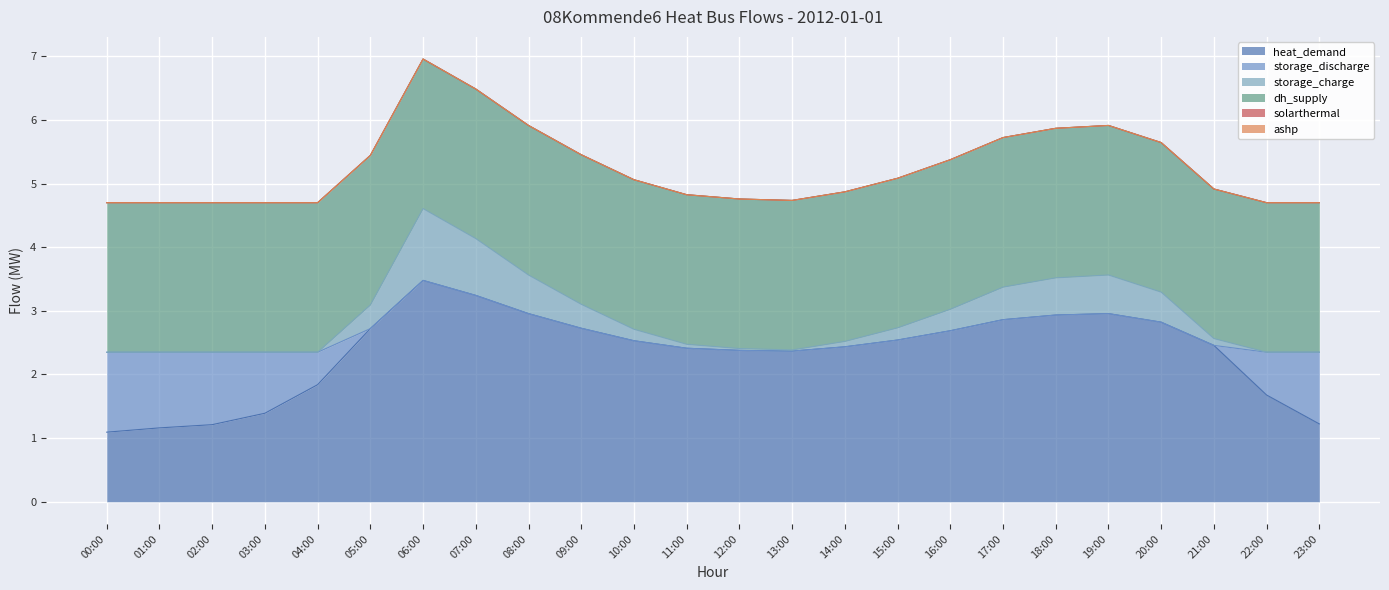

Which series changed the most between 11:00 and 16:00?

heat_demand